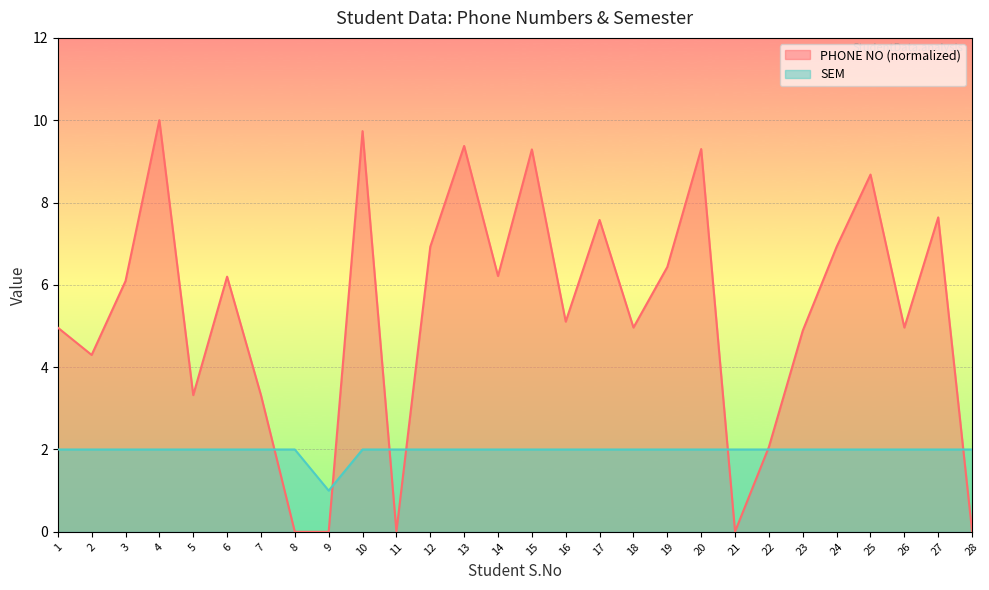

Reading left to right, what are all the values shown in this chart?

PHONE NO: 5.0	4.3	6.1	10.0	3.3	6.2	3.3	0.0	0.0	9.7	0.0	6.9	9.4	6.2	9.3	5.1	7.6	5.0	6.4	9.3	0.0	2.1	4.9	6.9	8.7	5.0	7.6	0.0
SEM: 2.0	2.0	2.0	2.0	2.0	2.0	2.0	2.0	1.0	2.0	2.0	2.0	2.0	2.0	2.0	2.0	2.0	2.0	2.0	2.0	2.0	2.0	2.0	2.0	2.0	2.0	2.0	2.0